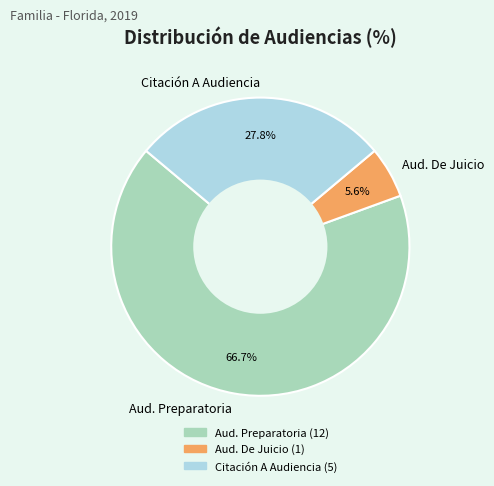

What is the majority slice?

Aud. Preparatoria